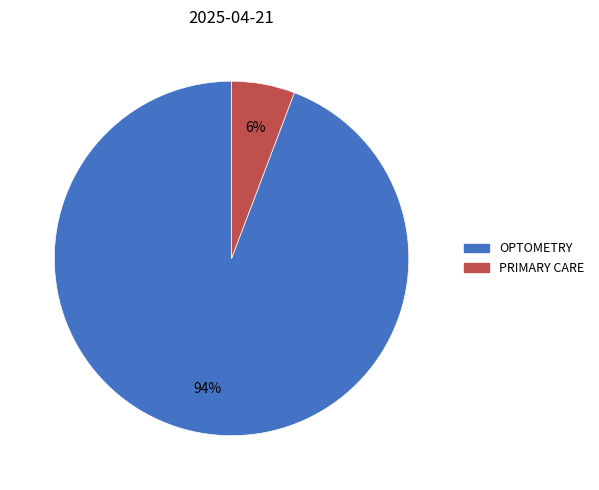

Does any single category account for the majority?

Yes